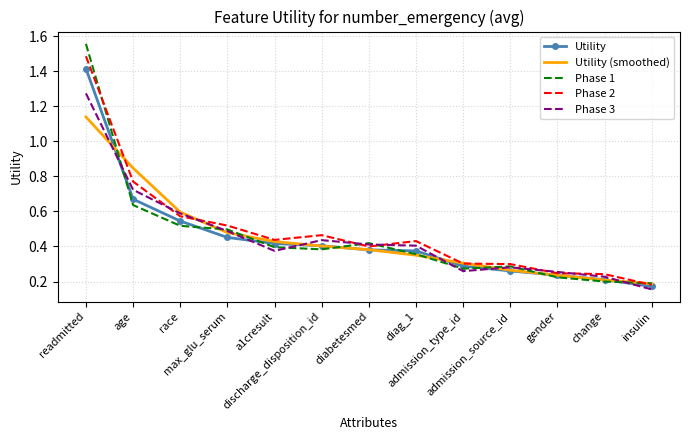

How many distinct data groups are displayed?

5